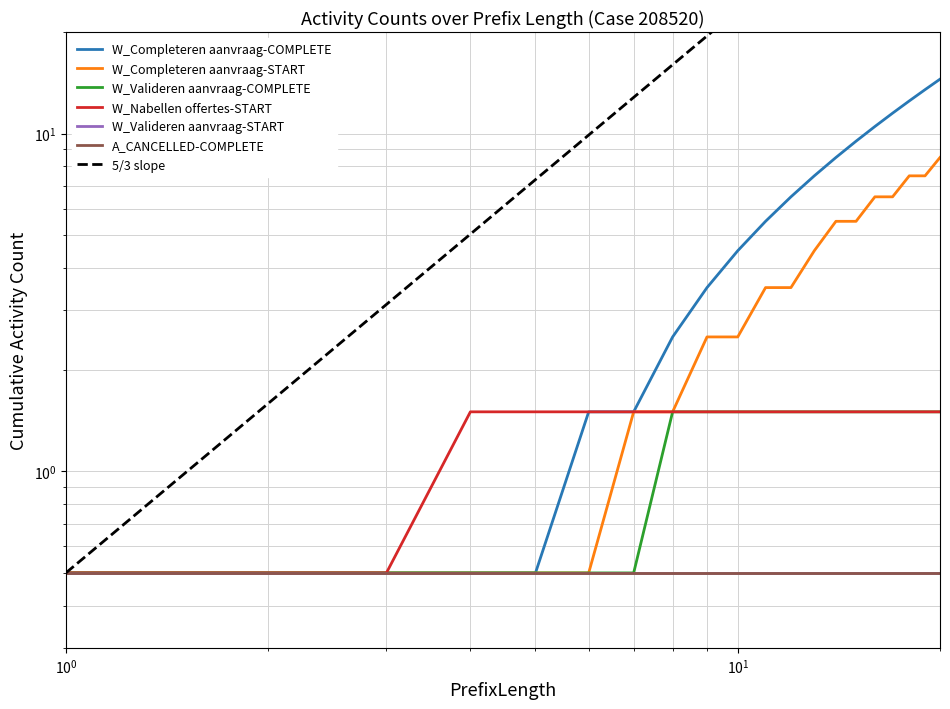

True or false: W_Completeren aanvraag-START and W_Completeren aanvraag-COMPLETE intersect in this chart.

False